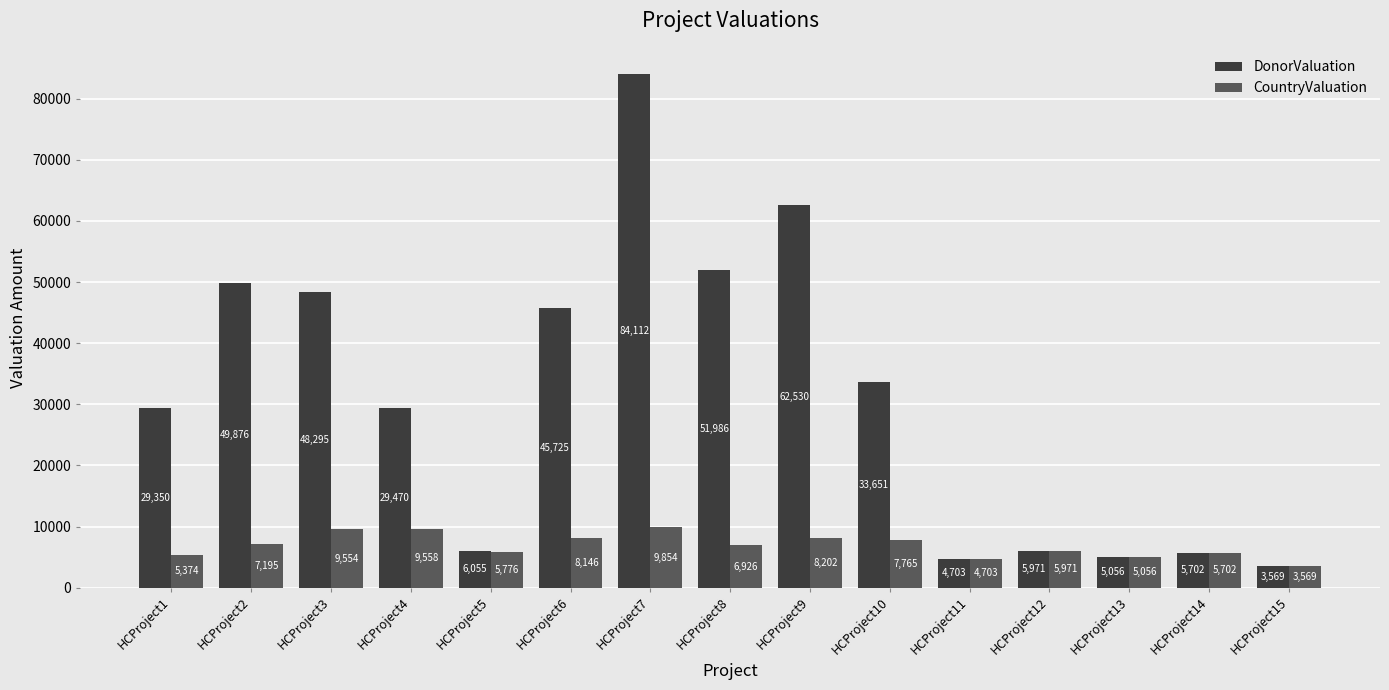

Reading left to right, what are all the values shown in this chart?

DonorValuation: HCProject1=29350	HCProject2=49876	HCProject3=48295	HCProject4=29470	HCProject5=6055	HCProject6=45725	HCProject7=84112	HCProject8=51986	HCProject9=62530	HCProject10=33651	HCProject11=4703	HCProject12=5971	HCProject13=5056	HCProject14=5702	HCProject15=3569
CountryValuation: HCProject1=5374	HCProject2=7195	HCProject3=9554	HCProject4=9558	HCProject5=5776	HCProject6=8146	HCProject7=9854	HCProject8=6926	HCProject9=8202	HCProject10=7765	HCProject11=4703	HCProject12=5971	HCProject13=5056	HCProject14=5702	HCProject15=3569